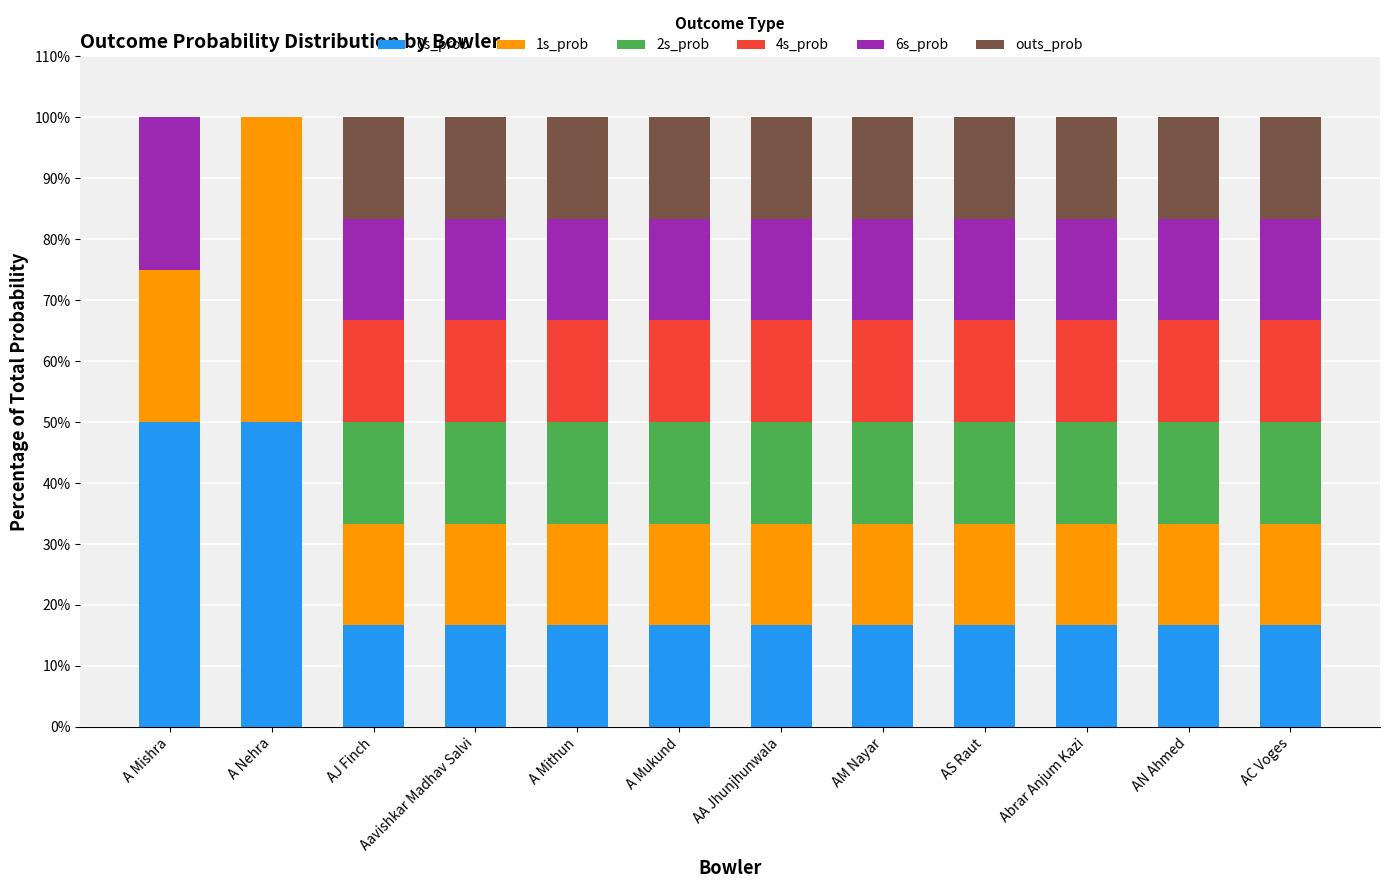

The value of 0s_prob at A Mishra is 50.0. True or false?

True